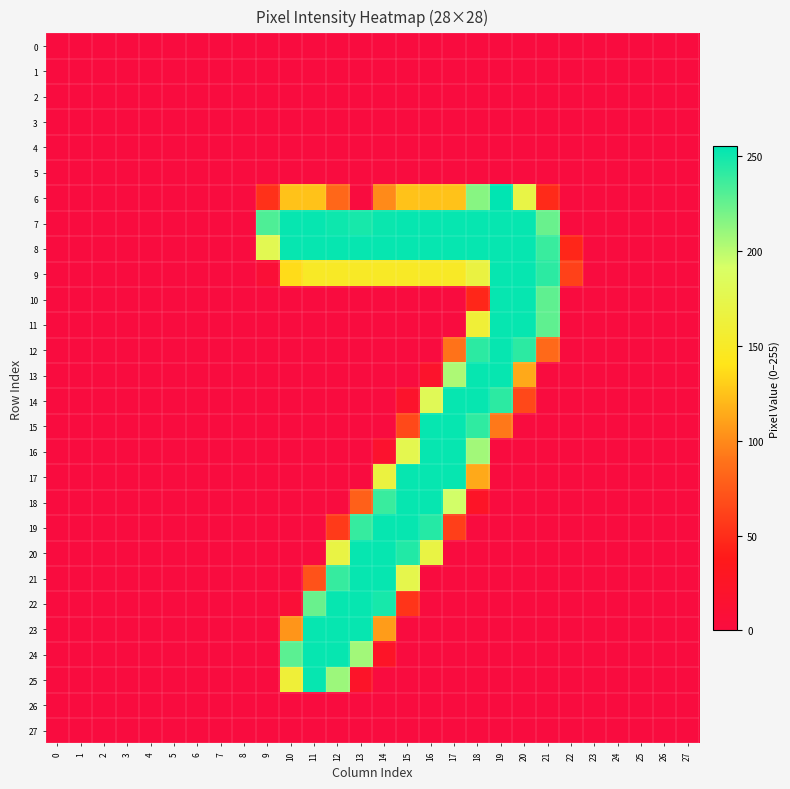

Rank the series by their maximum value, from highest to lowest.

6, 7, 8, 9, 10, 11, 12, 13, 14, 15, 16, 17, 18, 19, 20, 21, 22, 23, 24, 25, 0, 1, 2, 3, 4, 5, 26, 27